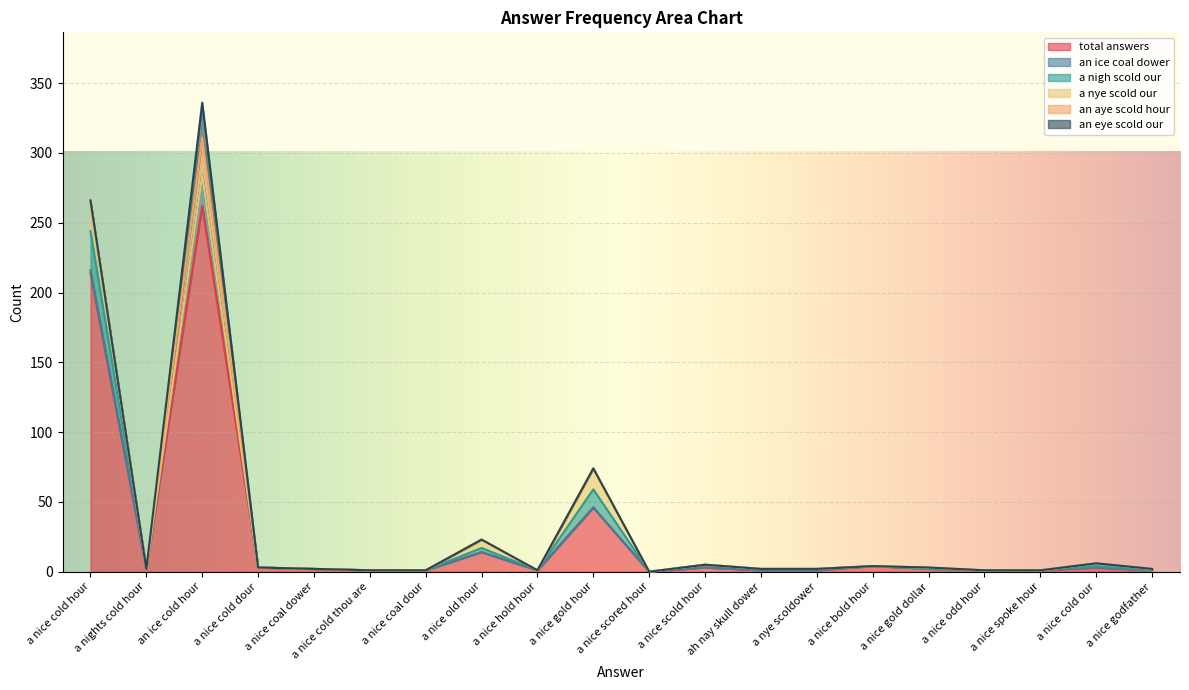

What is the total value across all series at a nights cold hour?

2